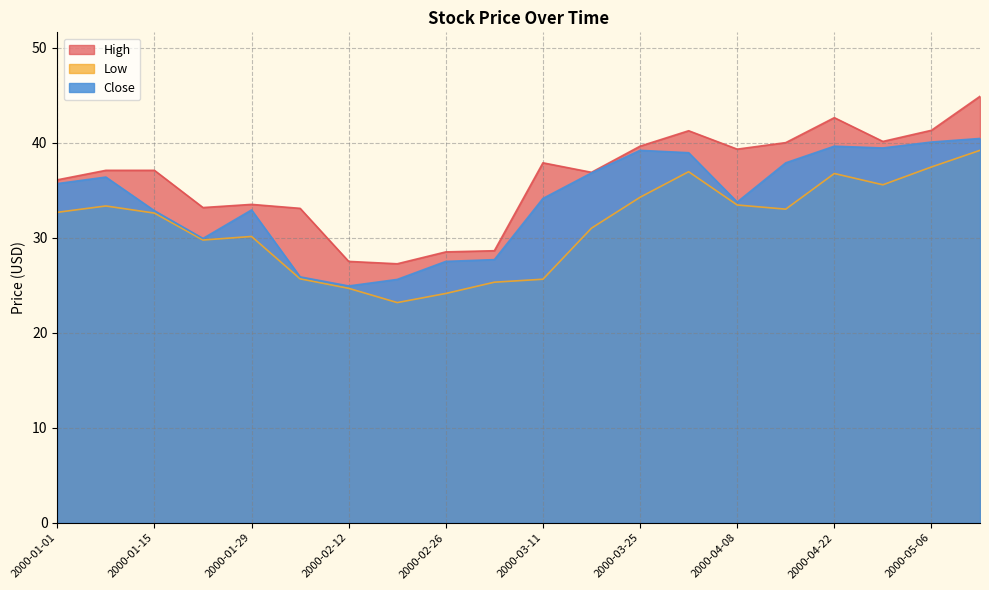

Which label corresponds to the smallest value in the chart?

2000-02-19